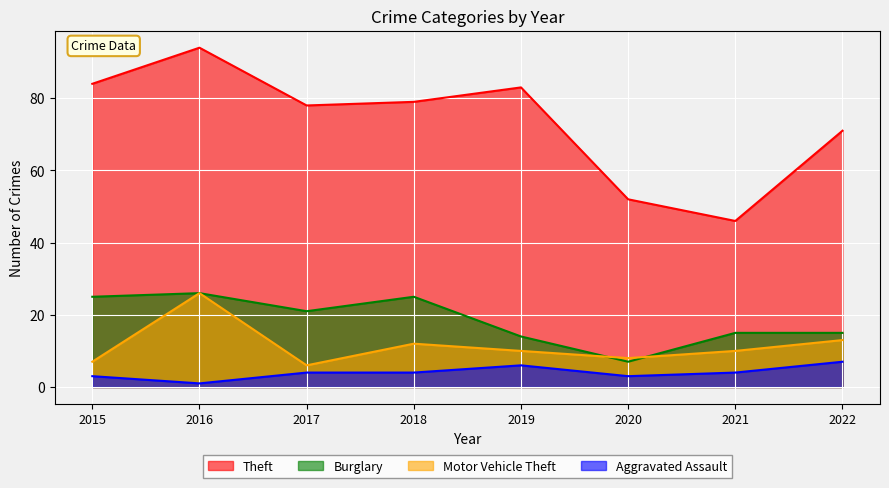

The Burglary series shows 20 at 2021. True or false?

False